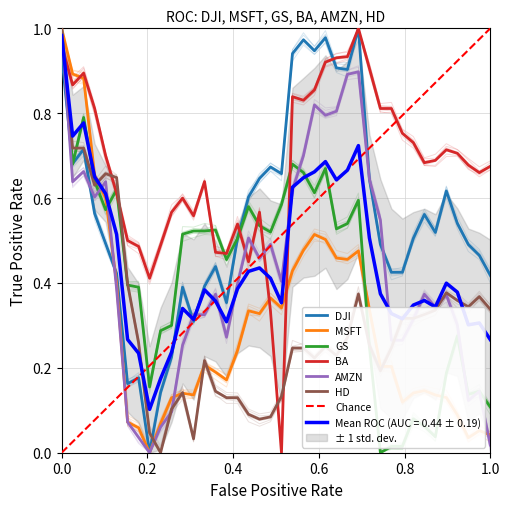

How many values in the MSFT series exceed 0?

39